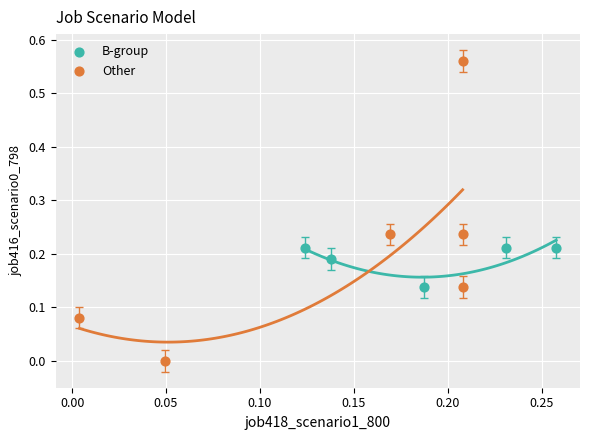

Which series contains the lowest Y value?

Other